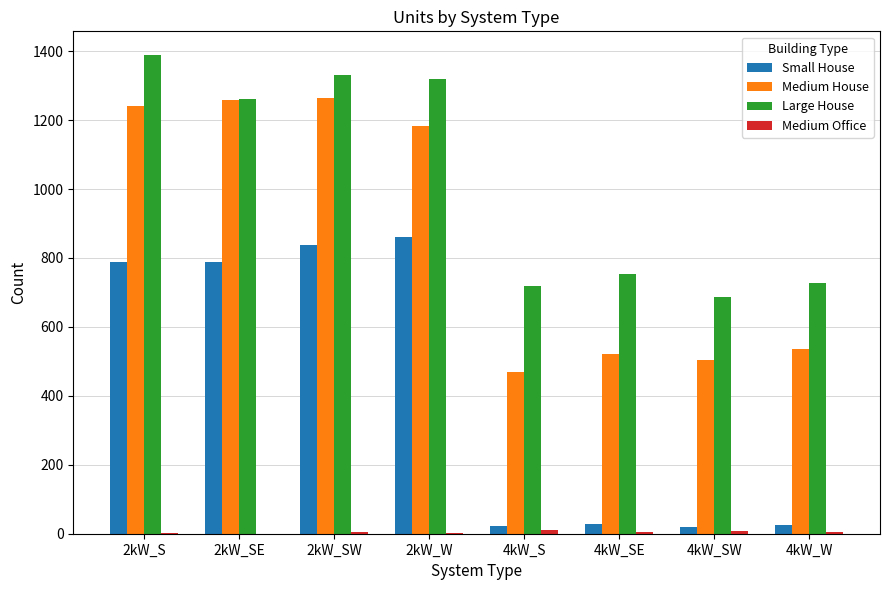

Are the bars horizontal?

No